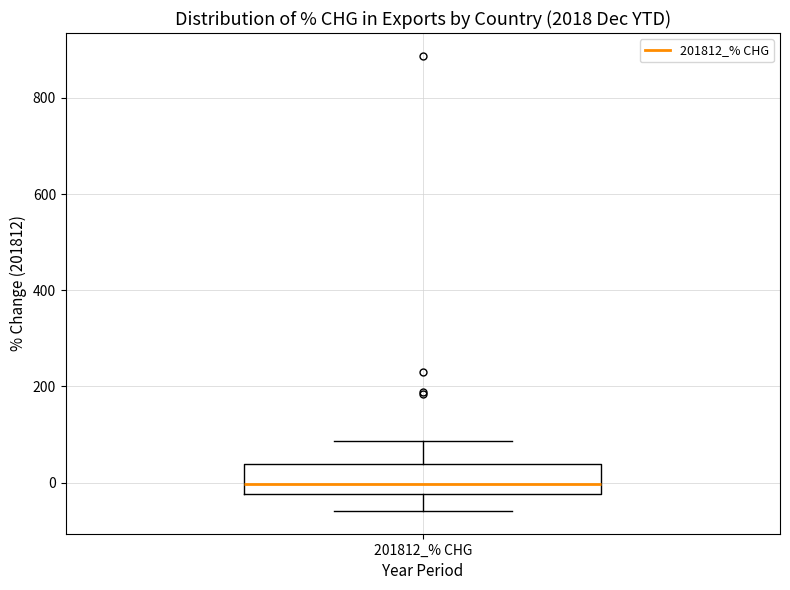

Read this box plot against the y-axis: the position of the median line, the range covered by the box, and the ends of both whiskers. The values are not printed on the chart, so give them approximately, as read against the axis.

median 0, box -20 to 40, whiskers -60 to 80